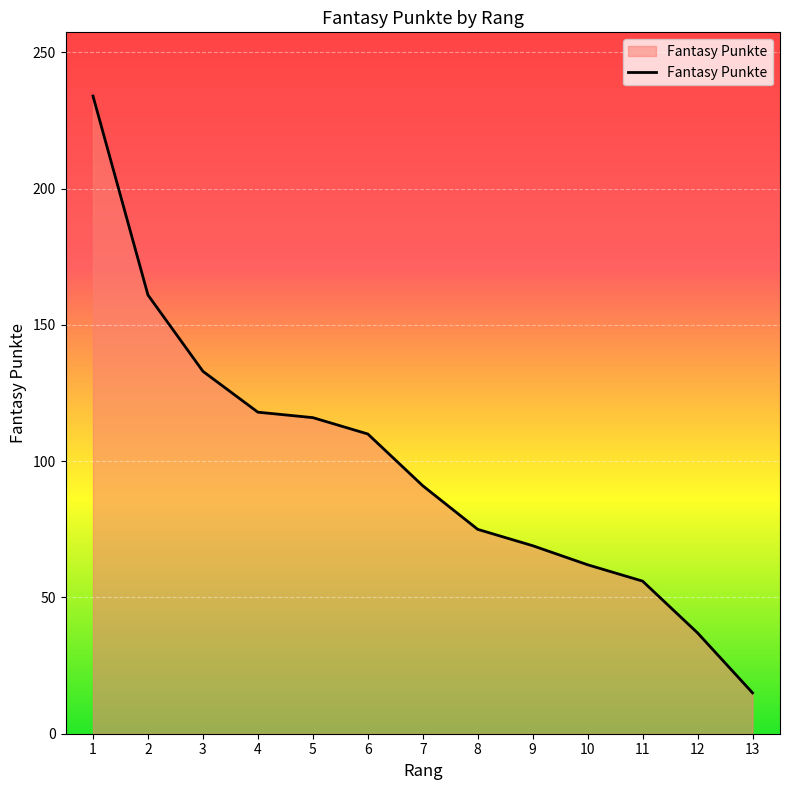

What is the difference between the maximum and minimum values?

219